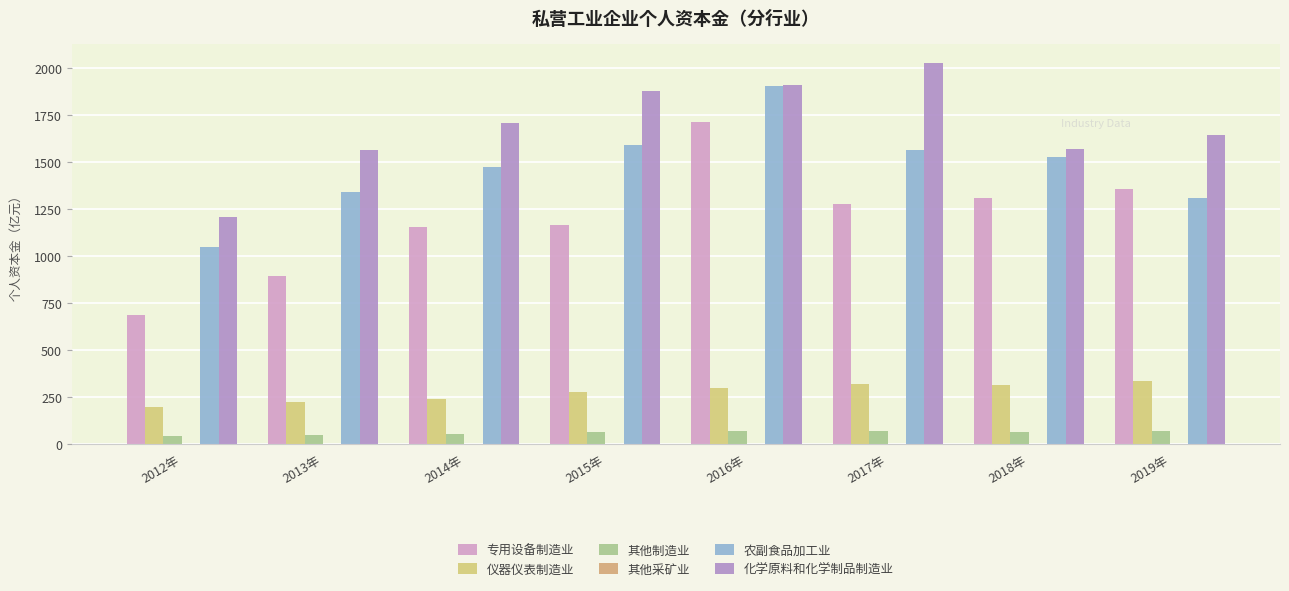

What is the sum of all 其他制造业 values?

492.0